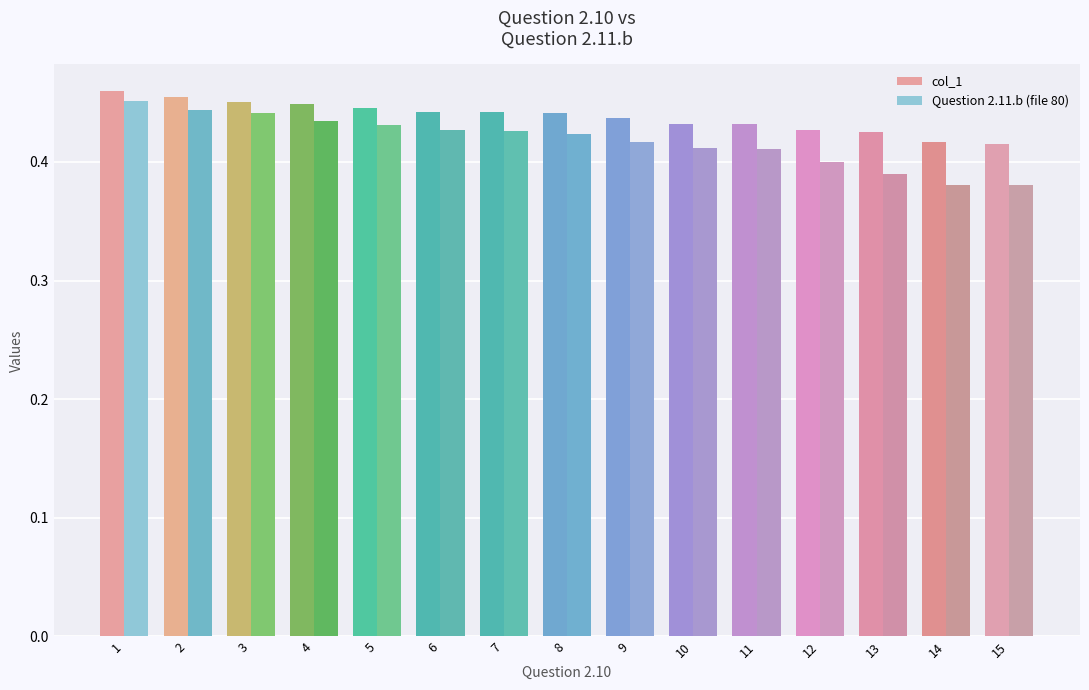

Is it true that Question 2.11.b (file 80) equals 0.4 at 7?

True